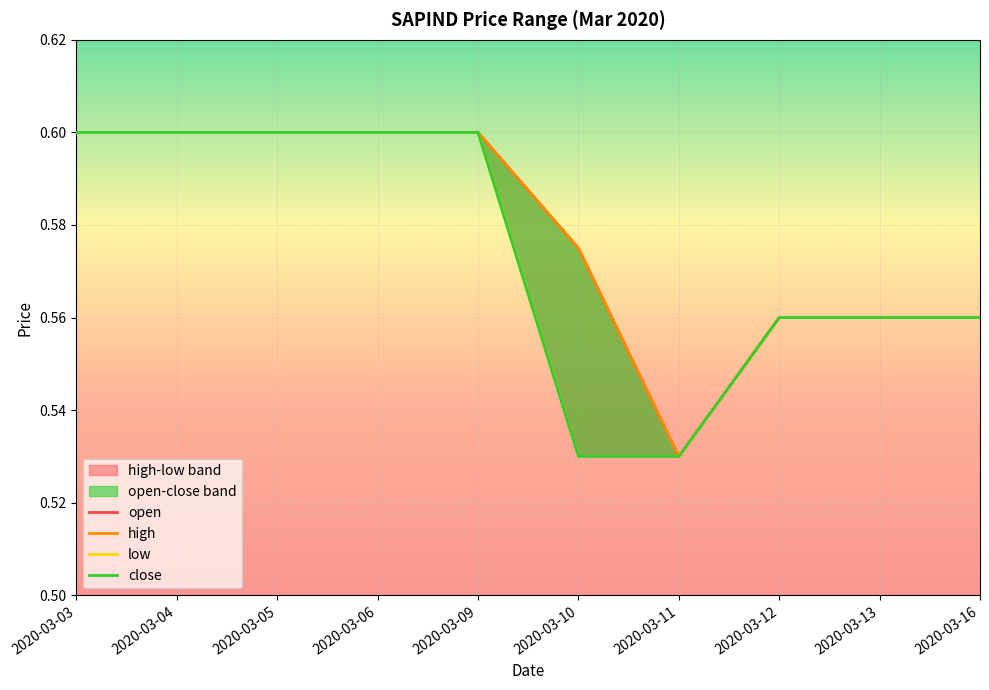

Which series has the largest range (max minus min)?

open